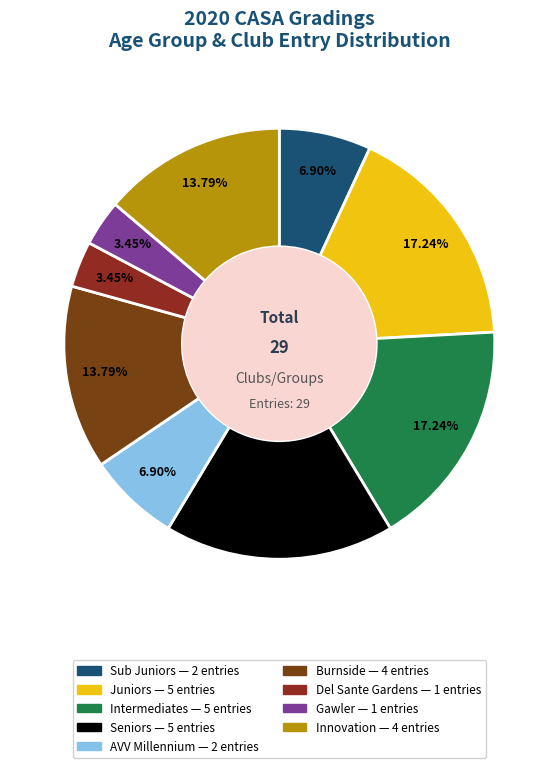

Count the number of slices in the pie.

9